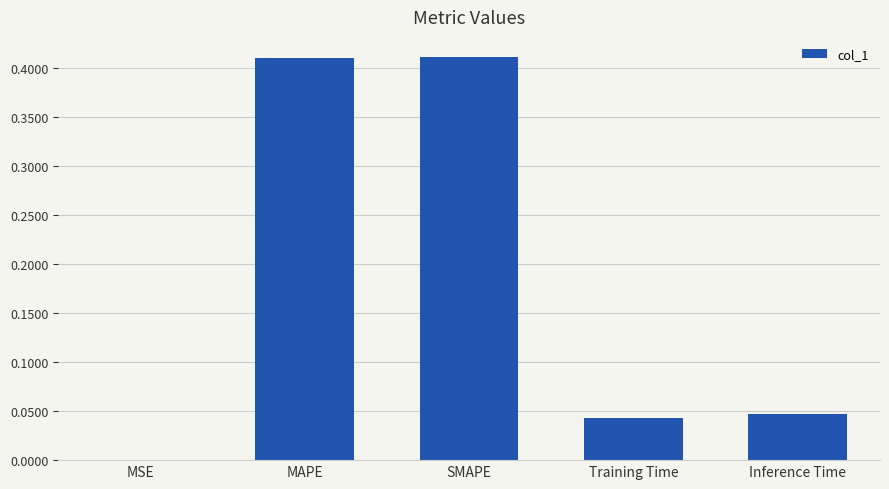

Is it true that the value at MSE is 0.0?

True